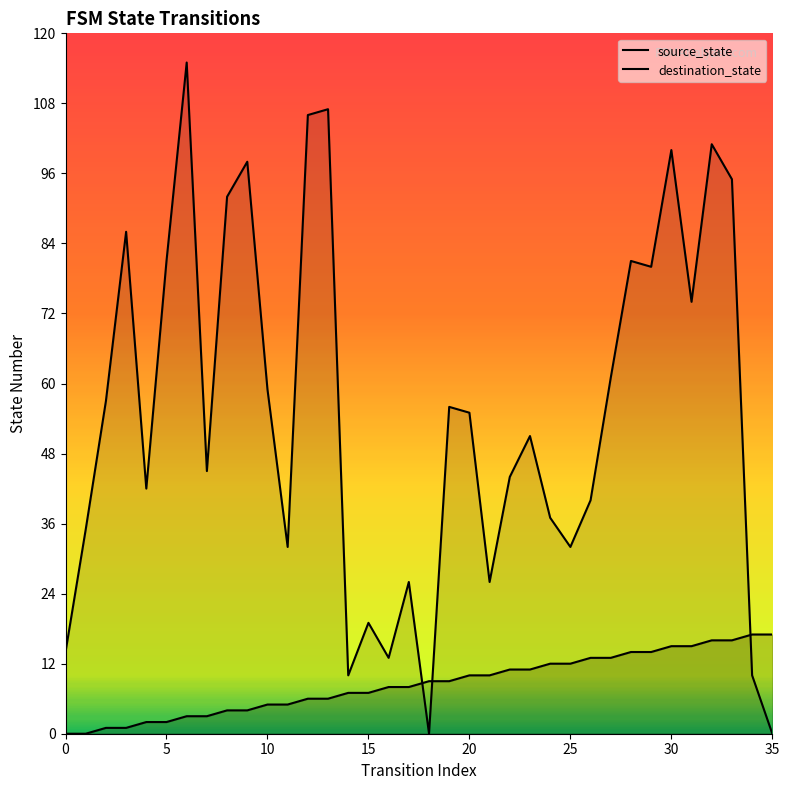

What is the label of the 30th point from the left?

29